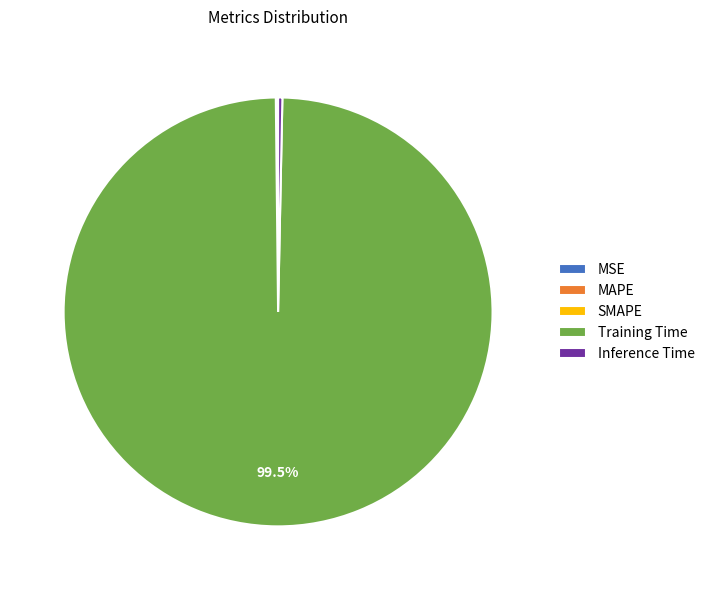

To the nearest percent, what is the average slice percentage?

20%